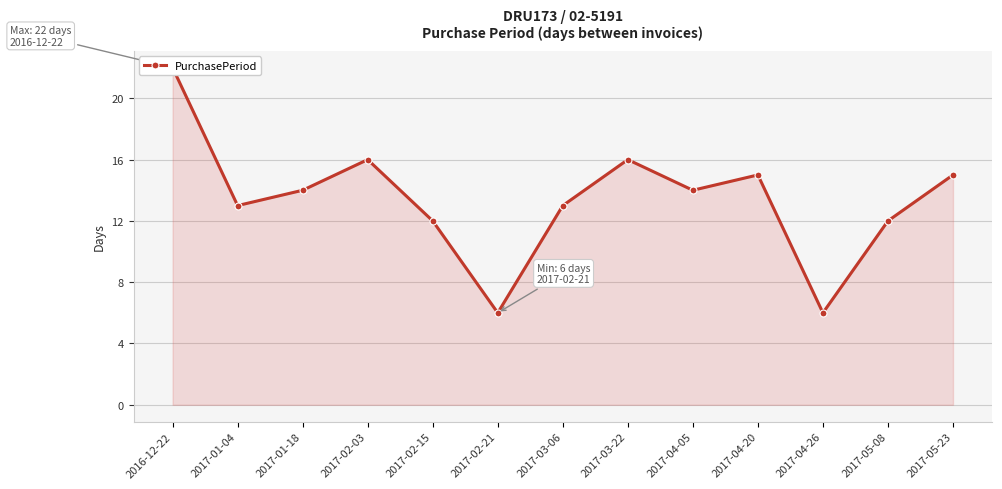

Rank the categories by value from highest to lowest.

2016-12-22, 2017-02-03, 2017-03-22, 2017-04-20, 2017-05-23, 2017-01-18, 2017-04-05, 2017-01-04, 2017-03-06, 2017-02-15, 2017-05-08, 2017-02-21, 2017-04-26